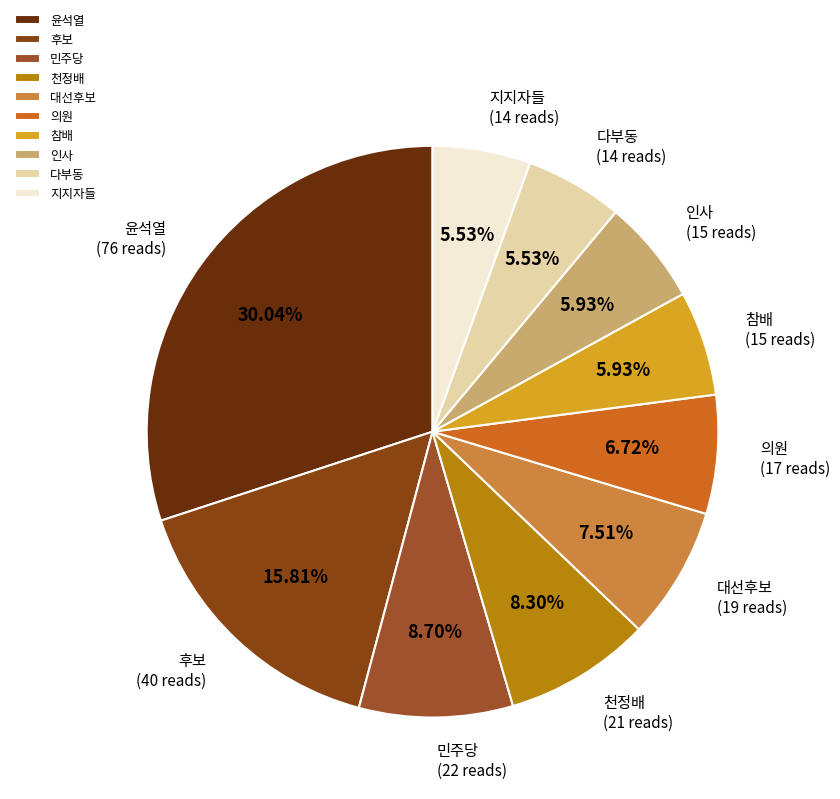

Combined, do 대선후보 and 지지자들 account for over 50%?

No